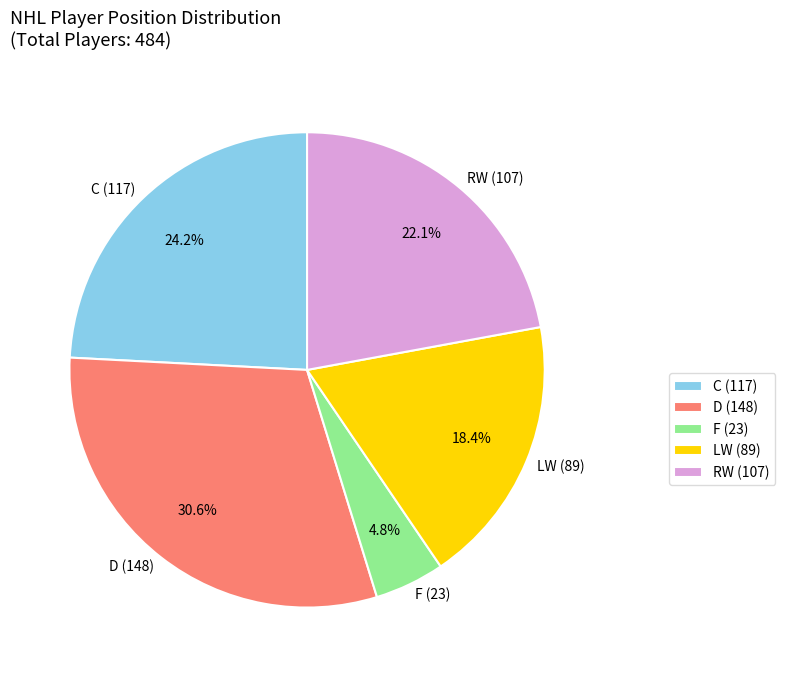

Combined, what portion of the pie is RW and LW?

40.5%